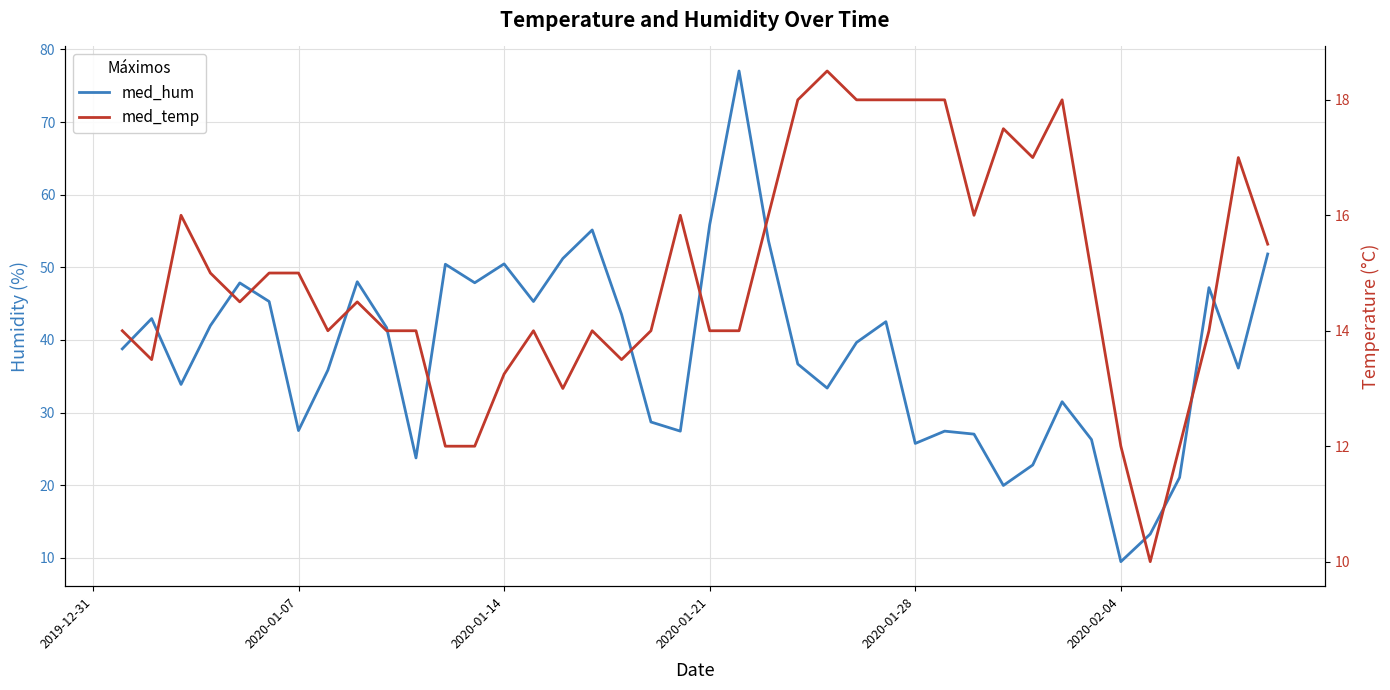

Is the value of med_hum at 28 greater than the value of med_temp at 23?

Yes